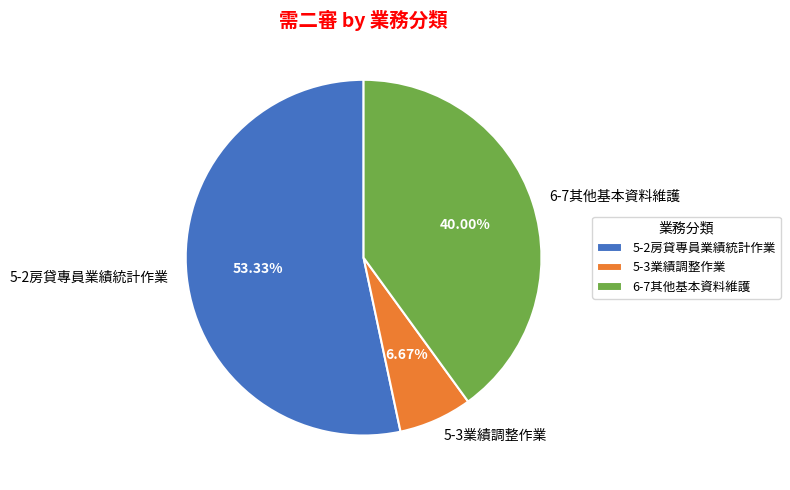

Which category accounts for the majority?

5-2房貸專員業績統計作業